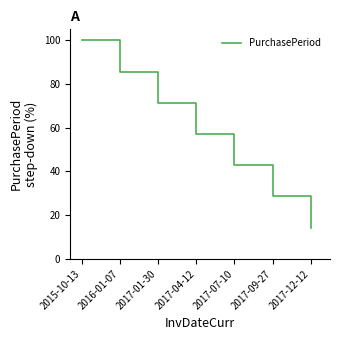

List the labels in order of value, largest first.

2015-10-13, 2016-01-07, 2017-01-30, 2017-04-12, 2017-07-10, 2017-09-27, 2017-12-12